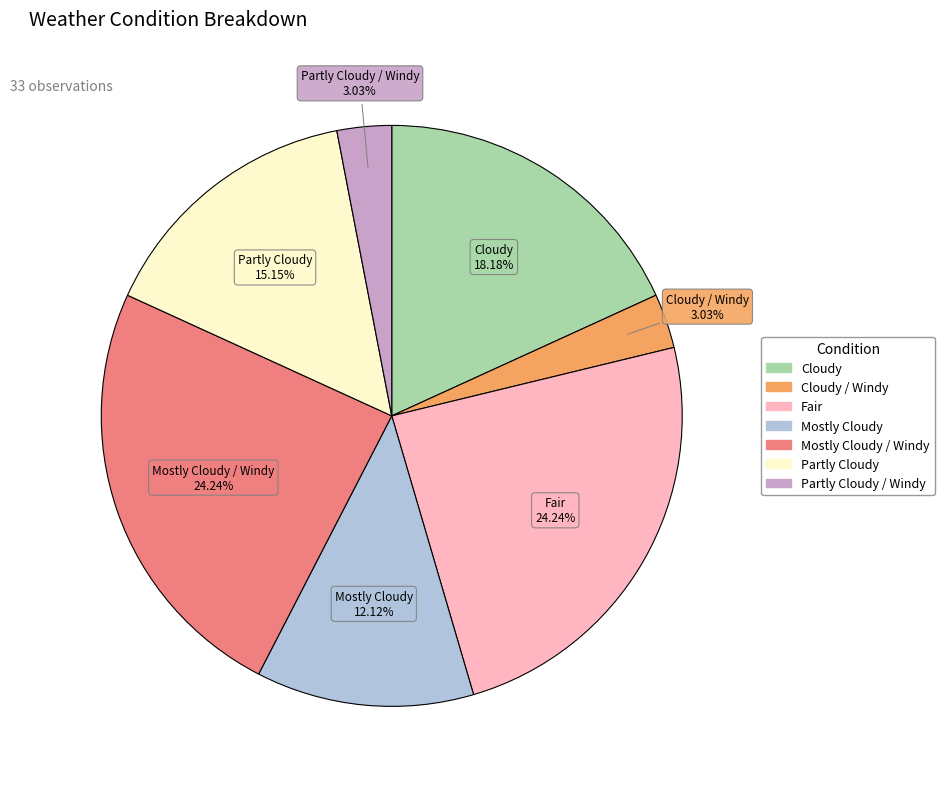

Is there a majority slice in this chart?

No